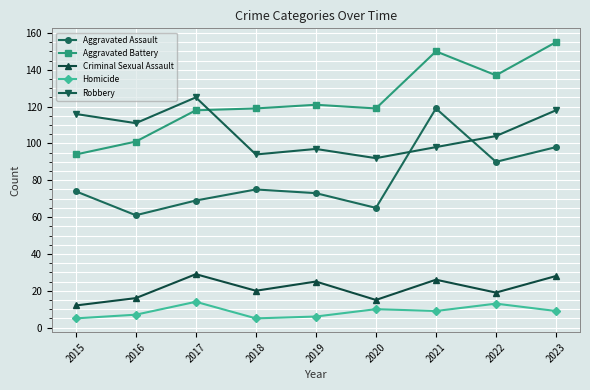

Does the chart display data point markers on the line(s)?

Yes